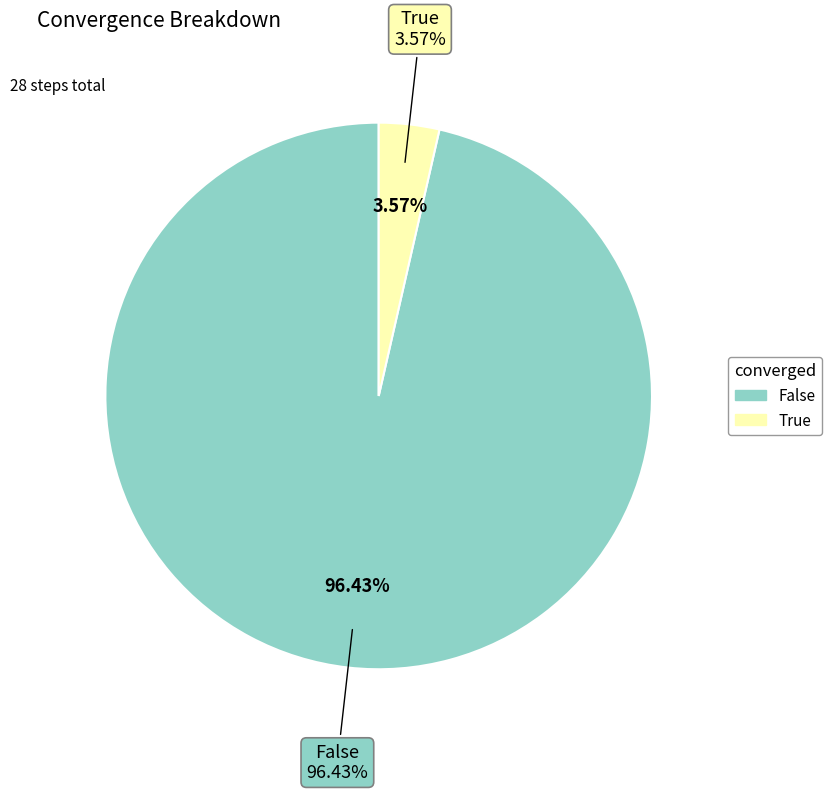

Approximately how many times larger is the value at False compared to True?

27.0